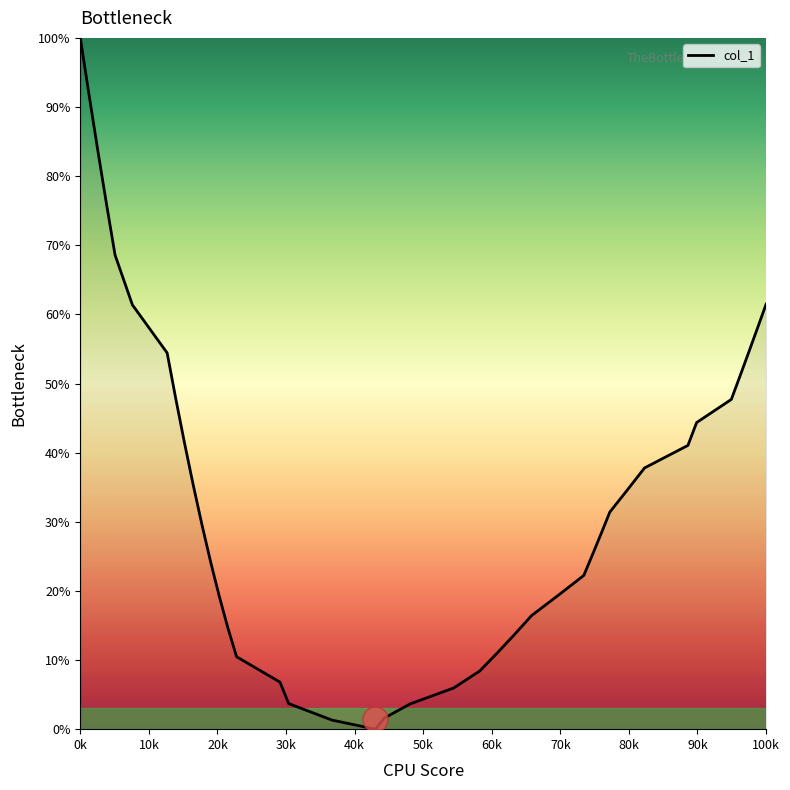

What is the average value?

34.7